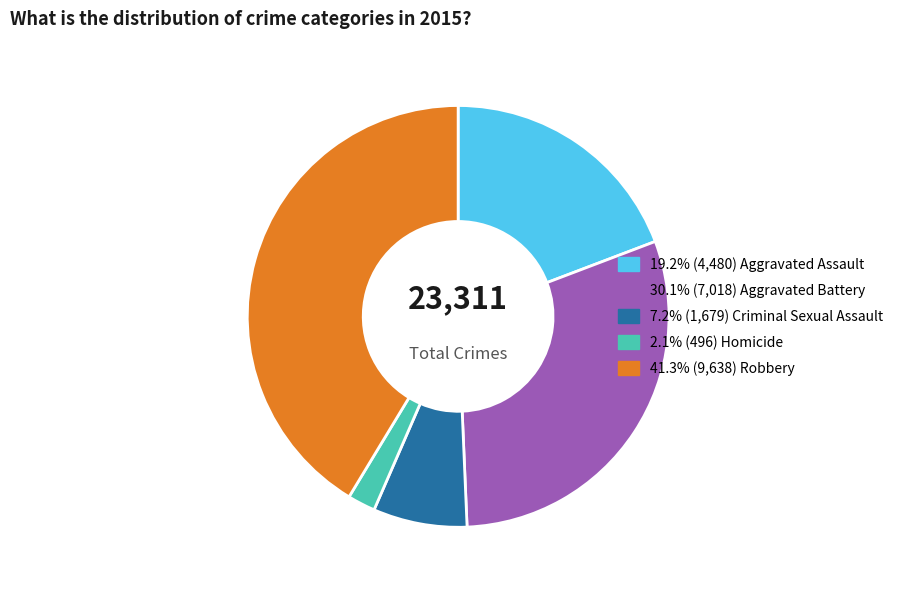

Is there a majority slice in this chart?

No